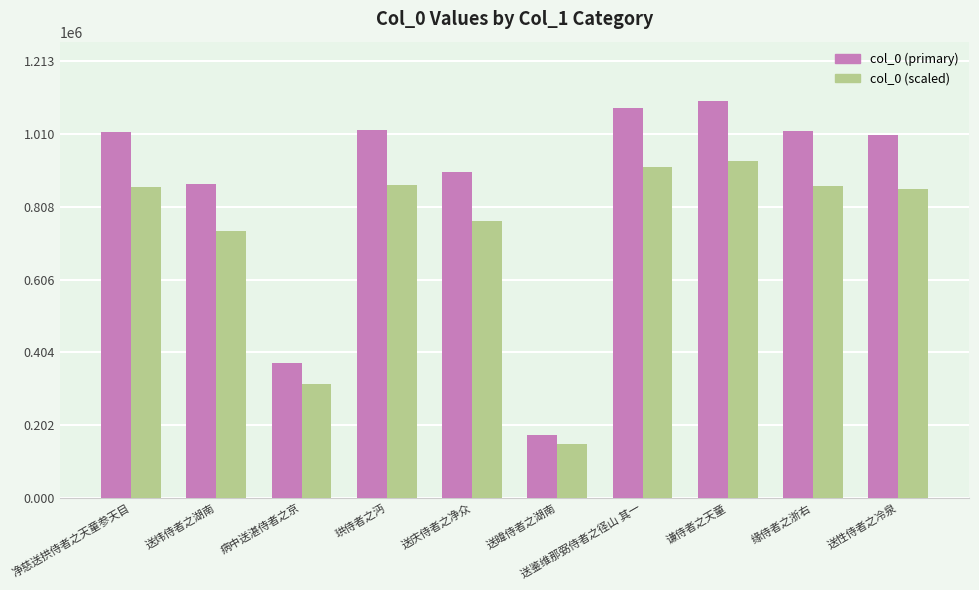

Is the value of col_0 (primary) at 净慈送拱侍者之天童参天目 greater than the value of col_0 (scaled) at 缘侍者之浙右?

Yes